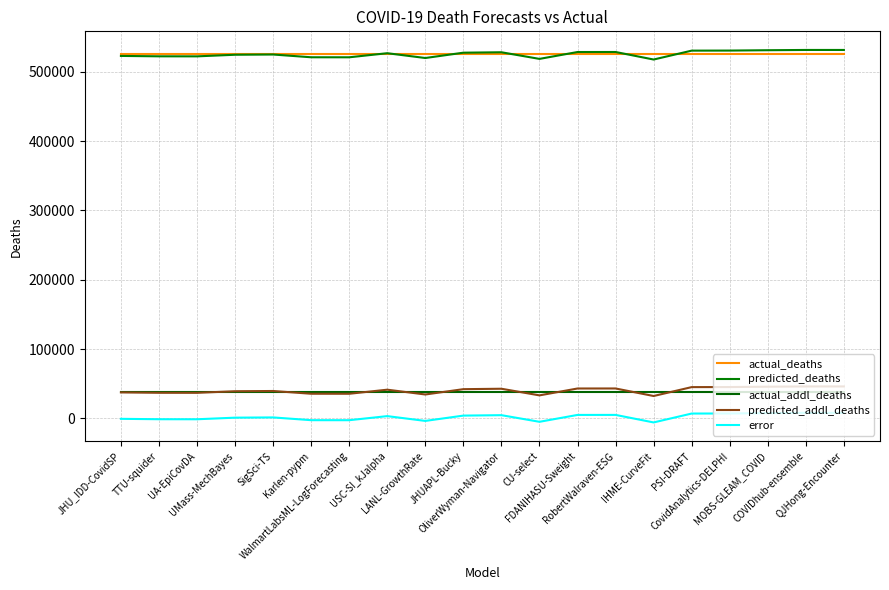

True or false: actual_addl_deaths and error intersect in this chart.

False